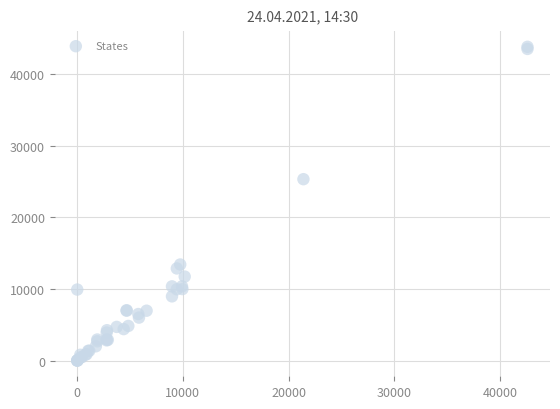

What Y value in the scatter plot is closest to 21897?

25317.5